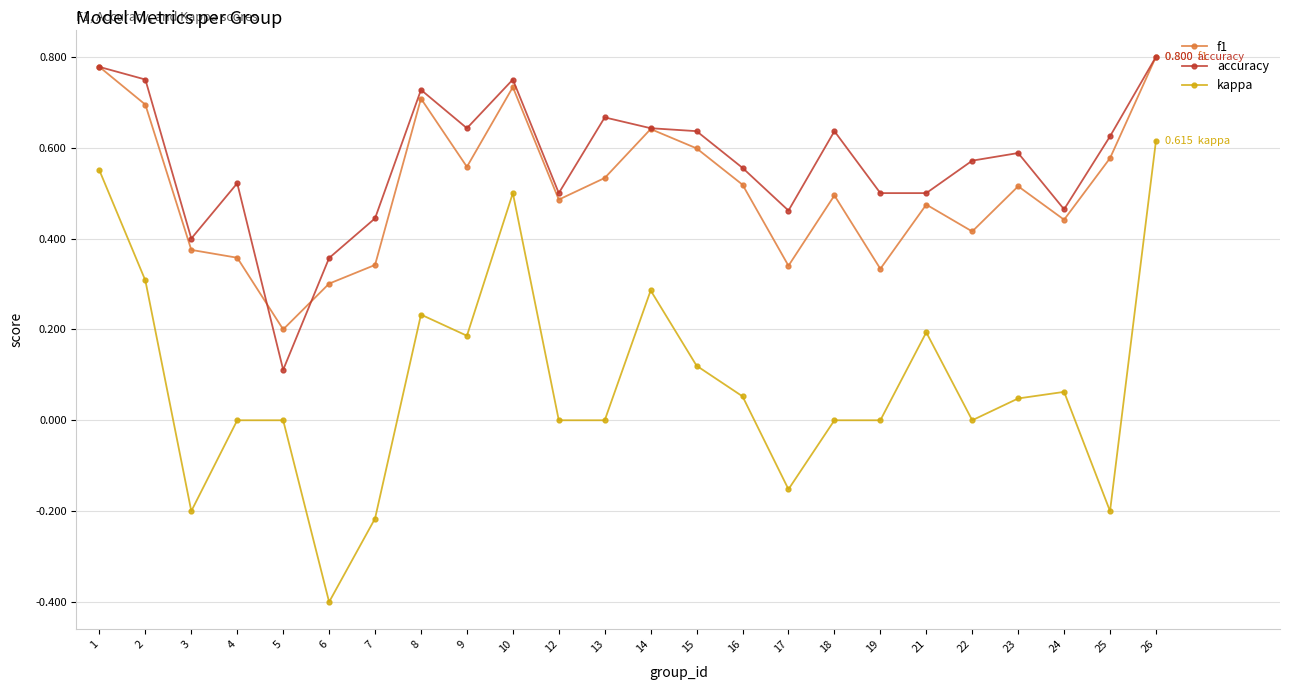

Count the number of categories in the chart.

24